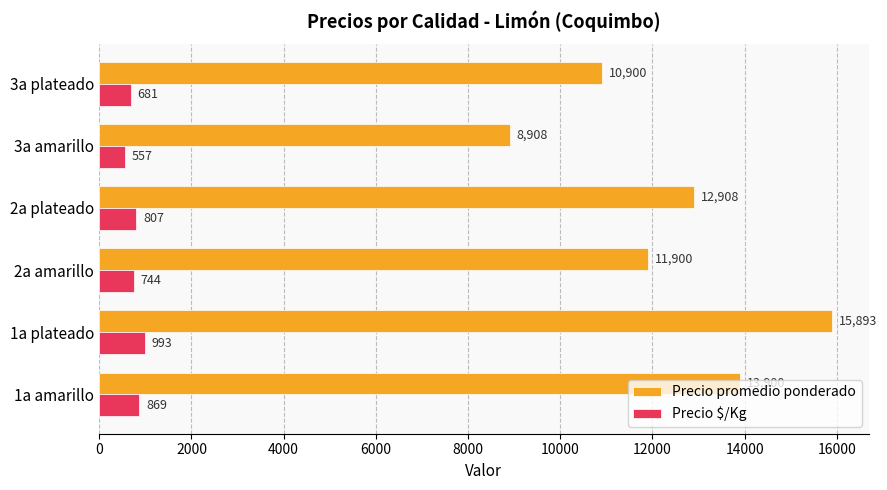

At which category is the sum across all series the highest?

1a plateado